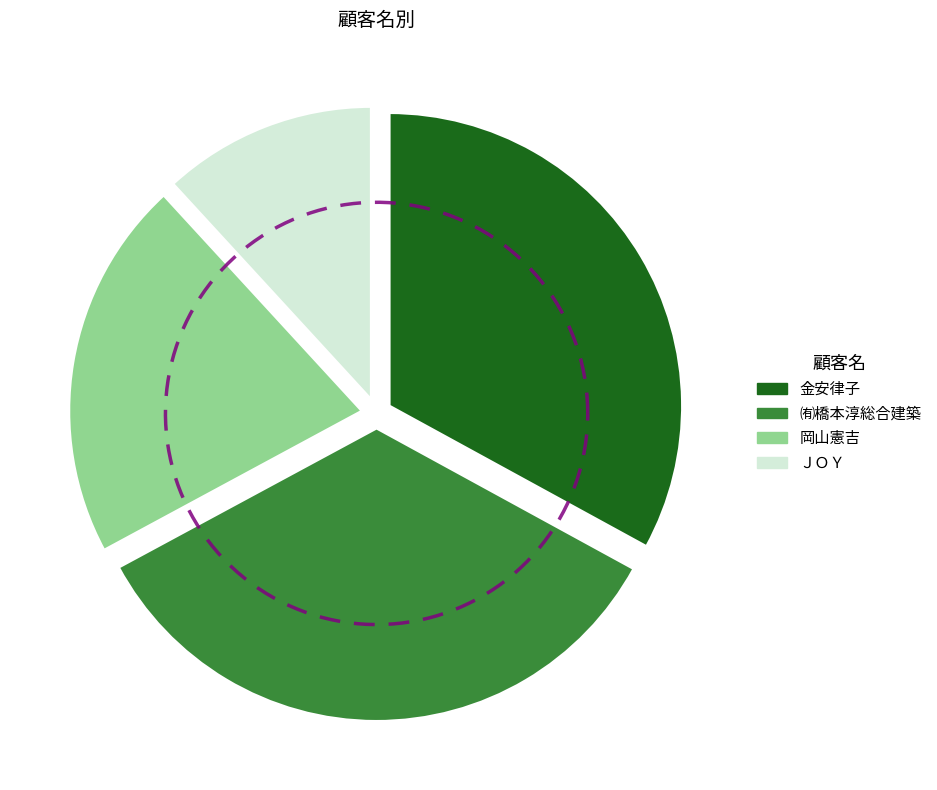

How many slices are in this pie chart?

4